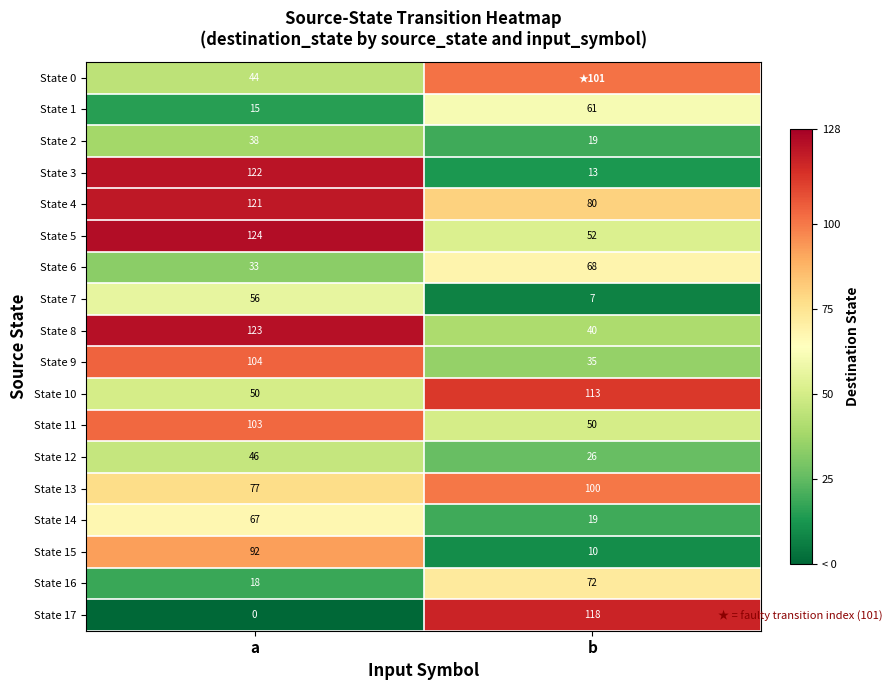

Between a and b, which is larger?

b